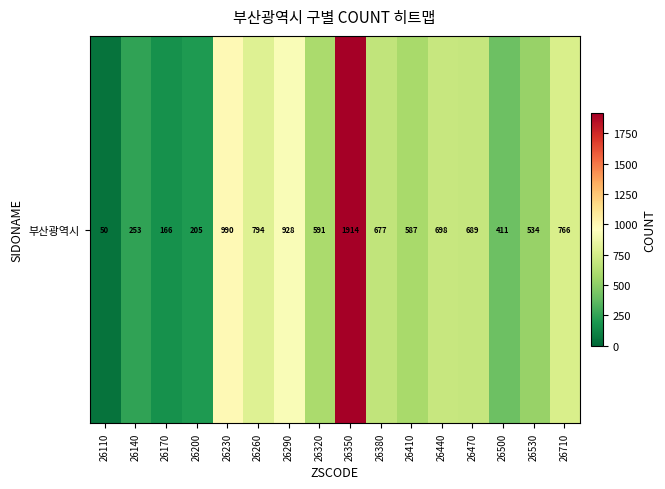

Between 26380 and 26200, which is larger?

26380